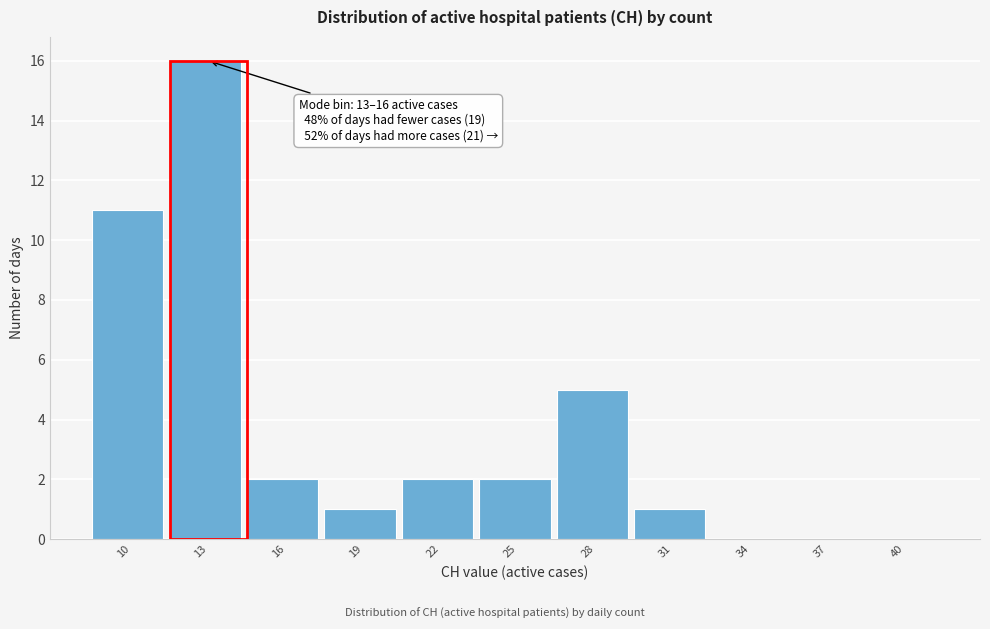

Reading right to left, list all the values displayed in this chart.

40=0	37=0	34=0	31=1	28=5	25=2	22=2	19=1	16=2	13=16	10=11